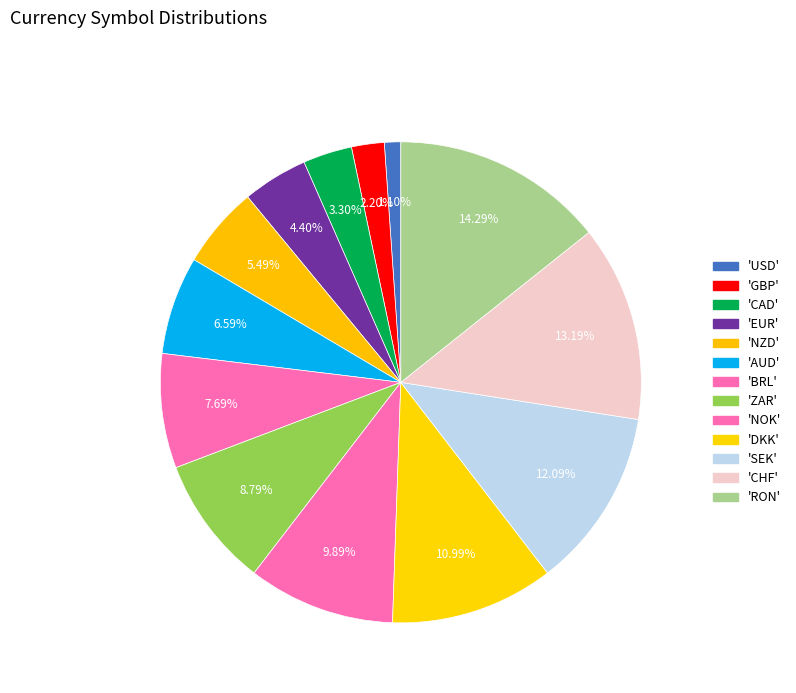

How many slices are in this pie chart?

13